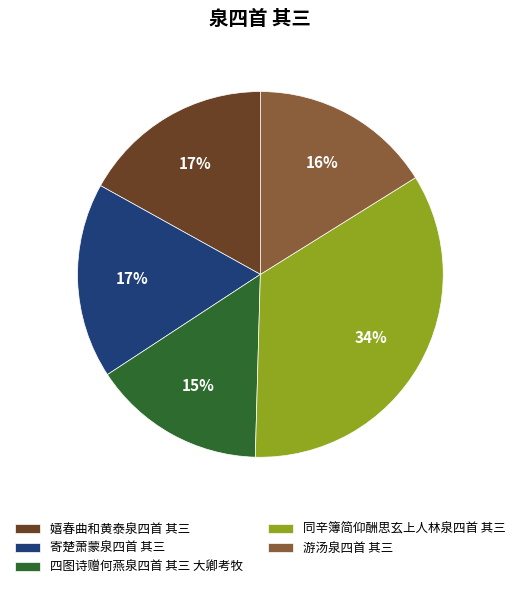

Is the sum of 游汤泉四首 其三 and 四图诗赠何燕泉四首 其三 大卿考牧 greater than half?

No